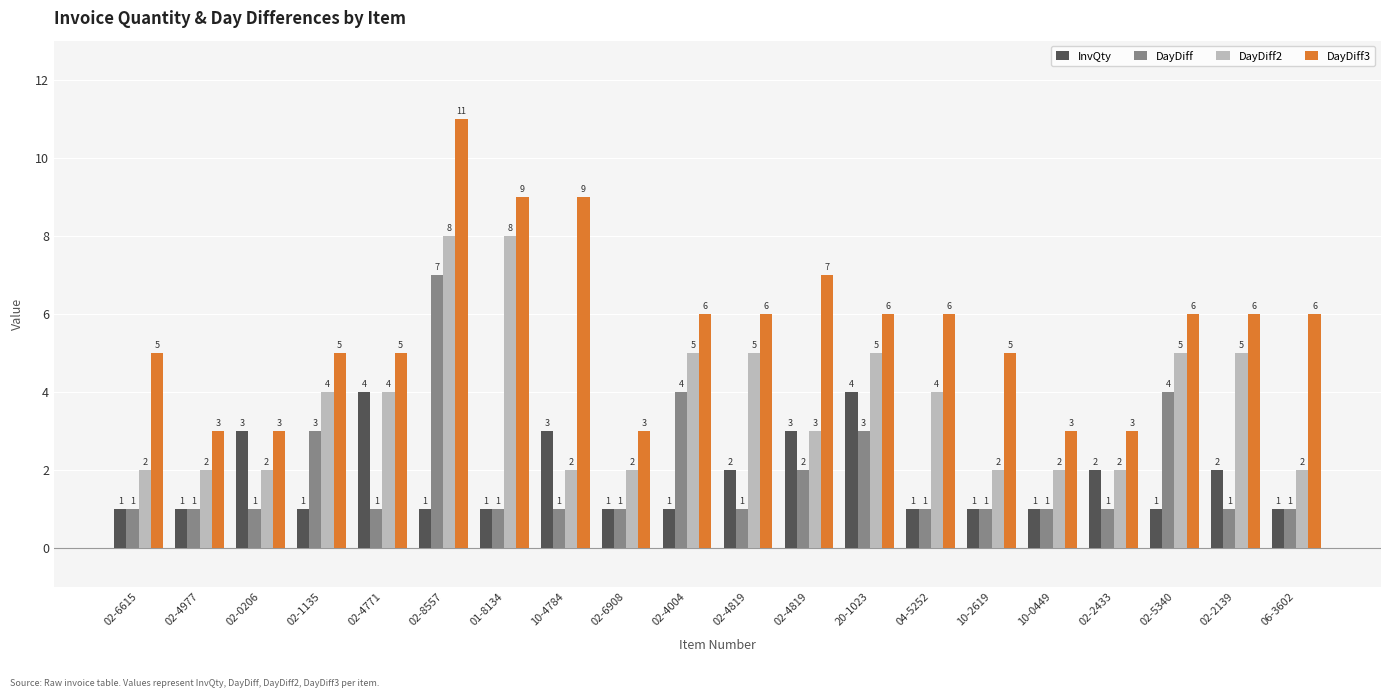

Between 02-2139 and 20-1023, which is larger?

20-1023